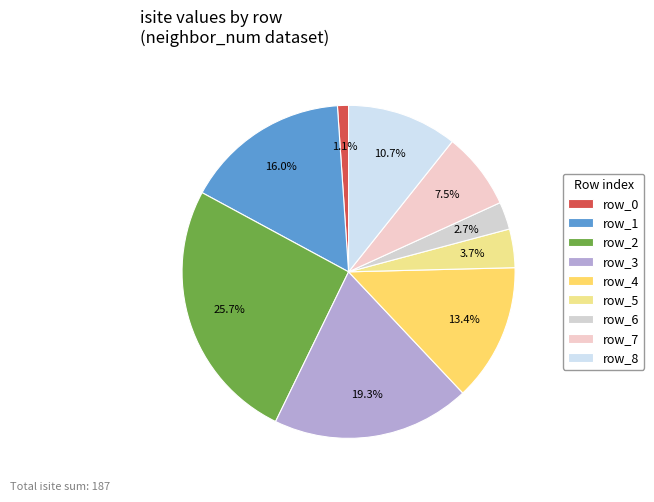

Count the number of slices in the pie.

9